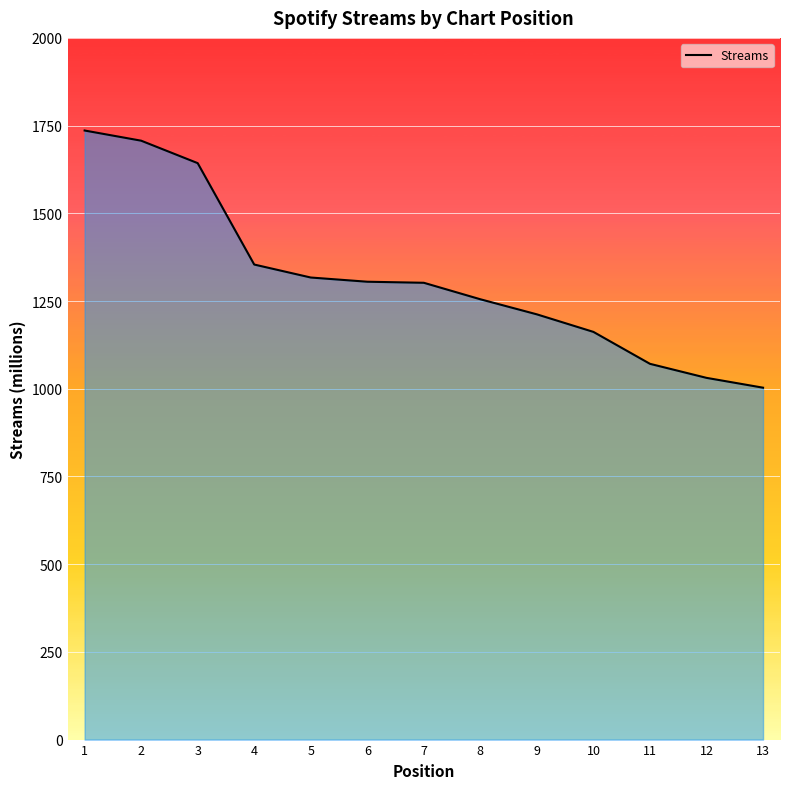

How many lines are shown in the chart?

1